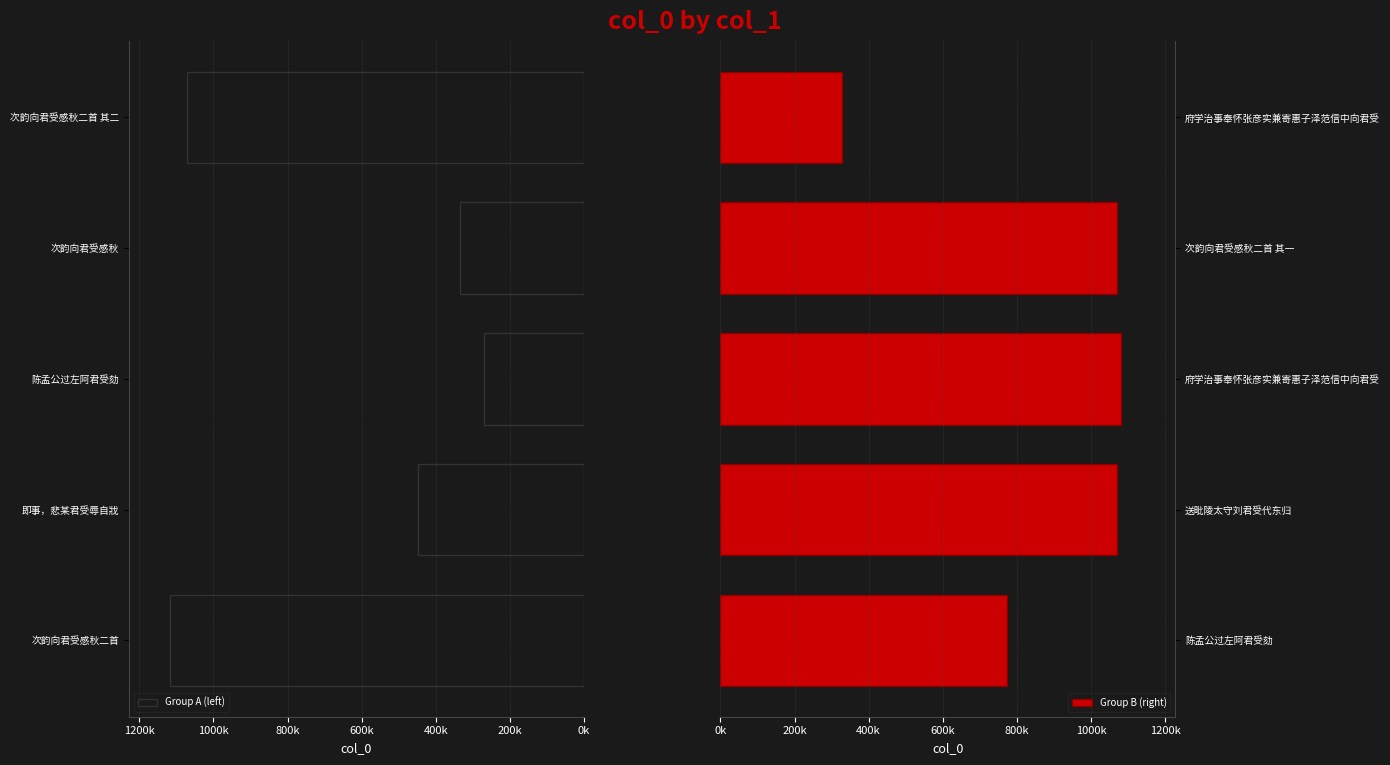

The value of Group B (right) at 府学治事奉怀张彦实兼寄惠子泽范信中向君受 is 482357. True or false?

False